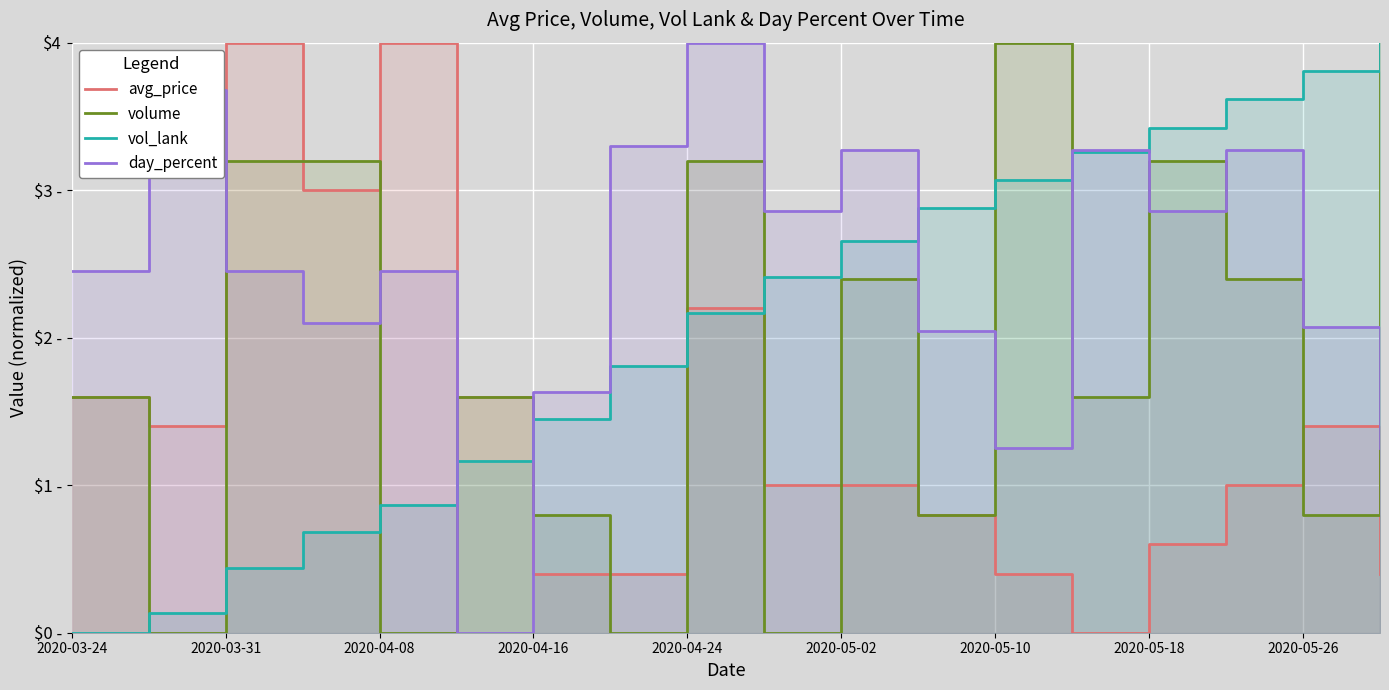

How many data points does each series have?

18